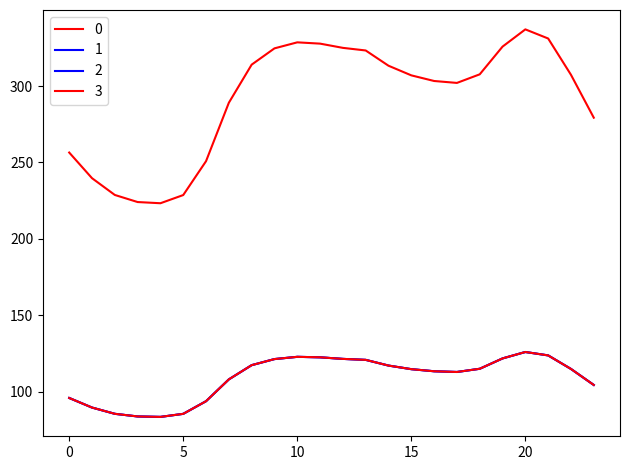

Does the chart have visible grid lines?

No